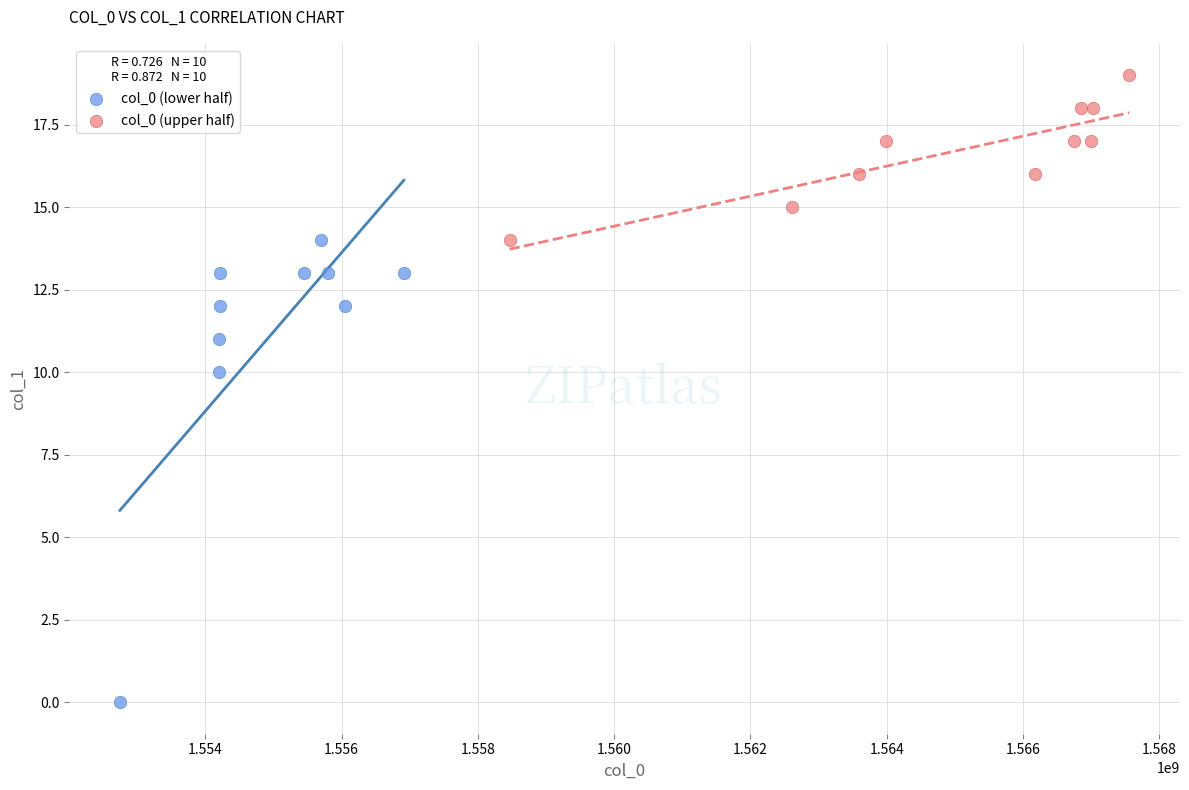

Which series reaches the maximum Y coordinate?

col_0 (upper half)